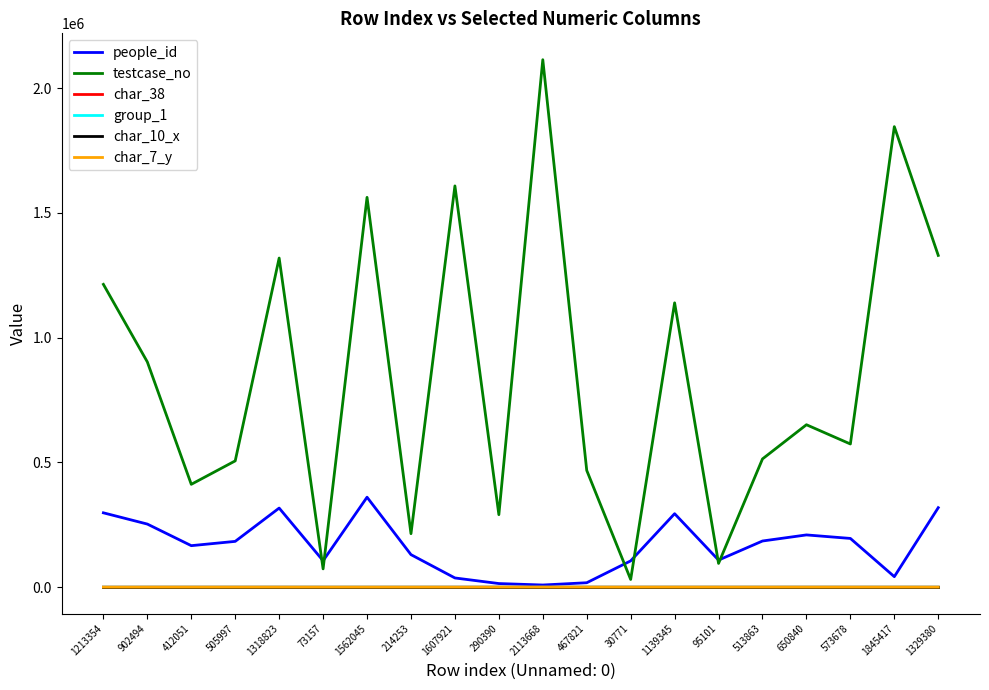

True or false: testcase_no has a value of 465474 at 902494.

False